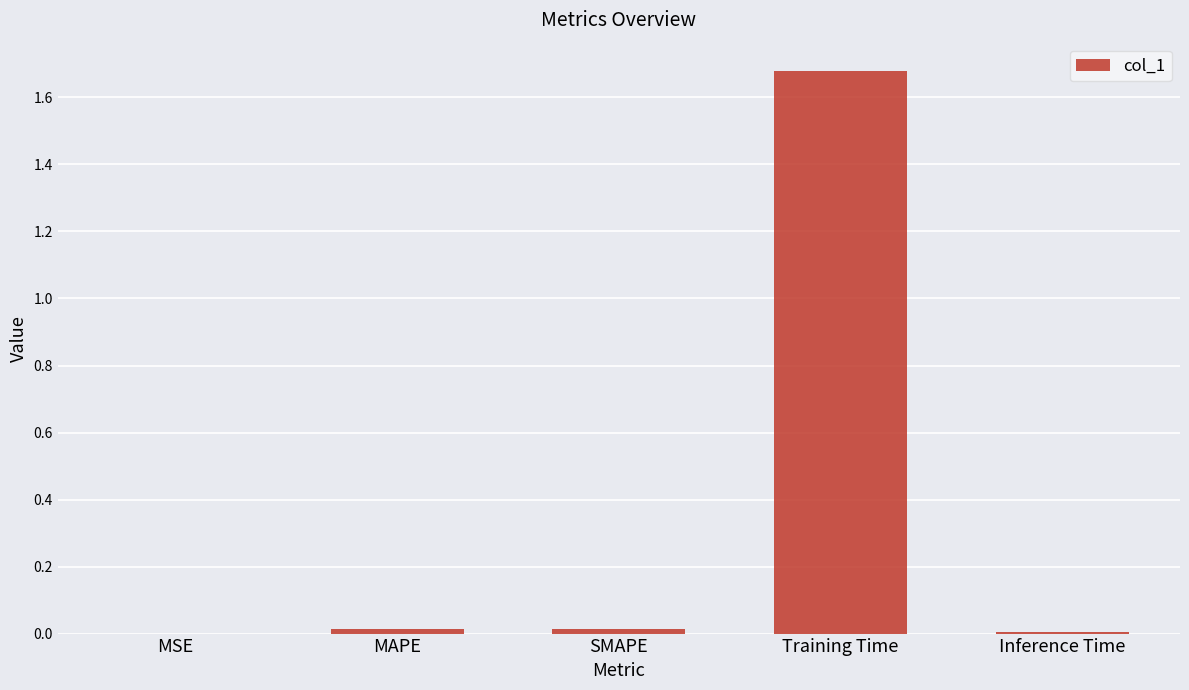

Is it true that the value at MAPE is 0.0?

True